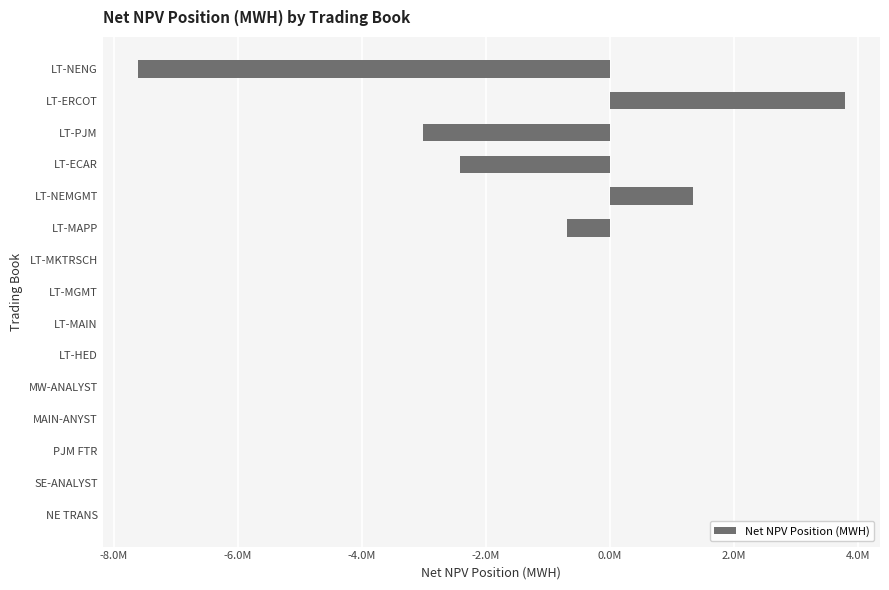

What is the average value?

-573192.9